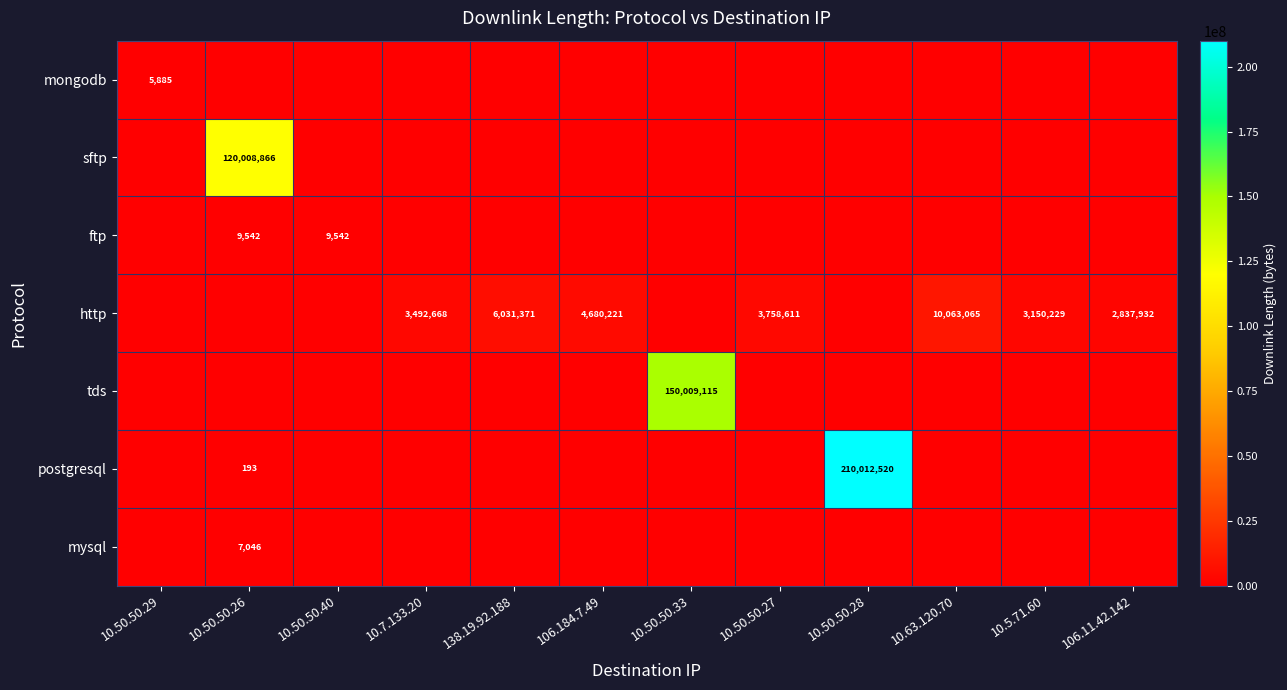

What is the sum of all postgresql values?

210012713